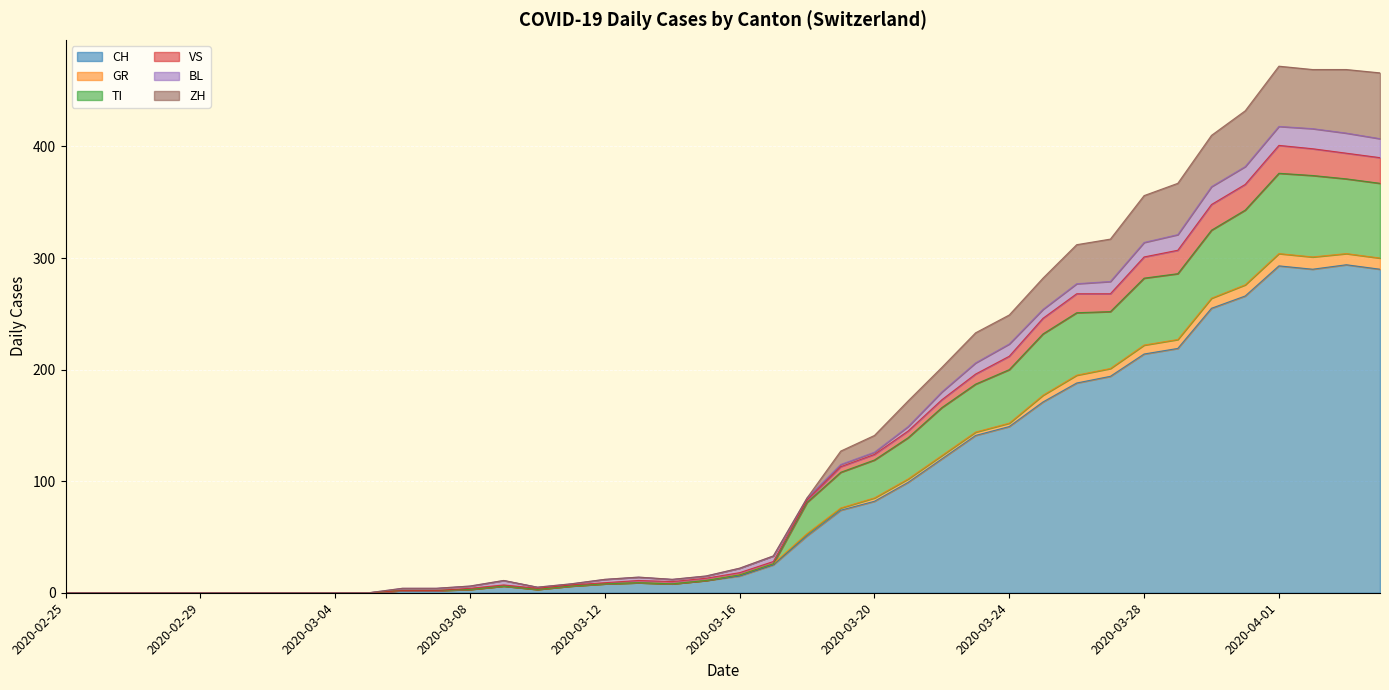

What is the highest value of the CH series?

294